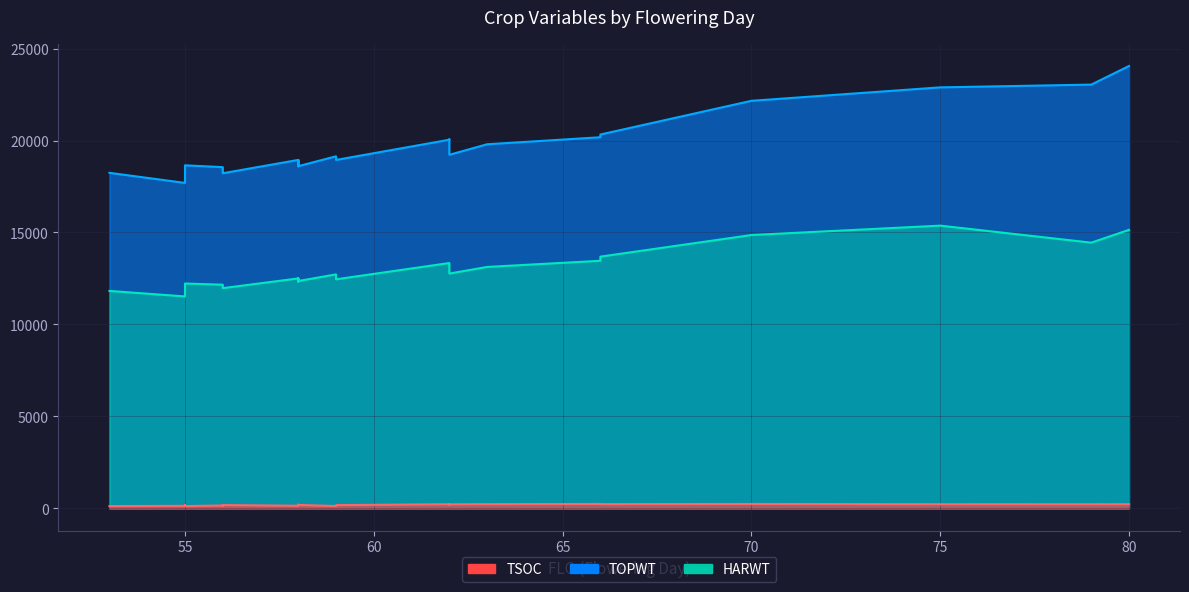

Reading left to right, what are all the values shown in this chart?

TOPWT: 63=19796	58=18945	70=22158	66=20178	58=18604	56=18220	56=18553	62=19222	80=24051	62=20042	55=18651	58=18945	58=18945	59=19142	55=17695	75=22889	53=18243	66=20325	79=23039	59=18944	56=18553	55=17695	58=18604	58=18643	62=20064
HARWT: 63=13127	58=12503	70=14862	66=13462	58=12362	56=11975	56=12162	62=12766	80=15144	62=13340	55=12226	58=12503	58=12503	59=12723	55=11524	75=15373	53=11824	66=13687	79=14448	59=12455	56=12162	55=11524	58=12362	58=12326	62=13322
TSOC: 63=233	58=165	70=243	66=243	58=189	56=183	56=160	62=223	80=230	62=230	55=127	58=145	58=162	59=130	55=140	75=229	53=128	66=234	79=228	59=178	56=135	55=171	58=153	58=204	62=206